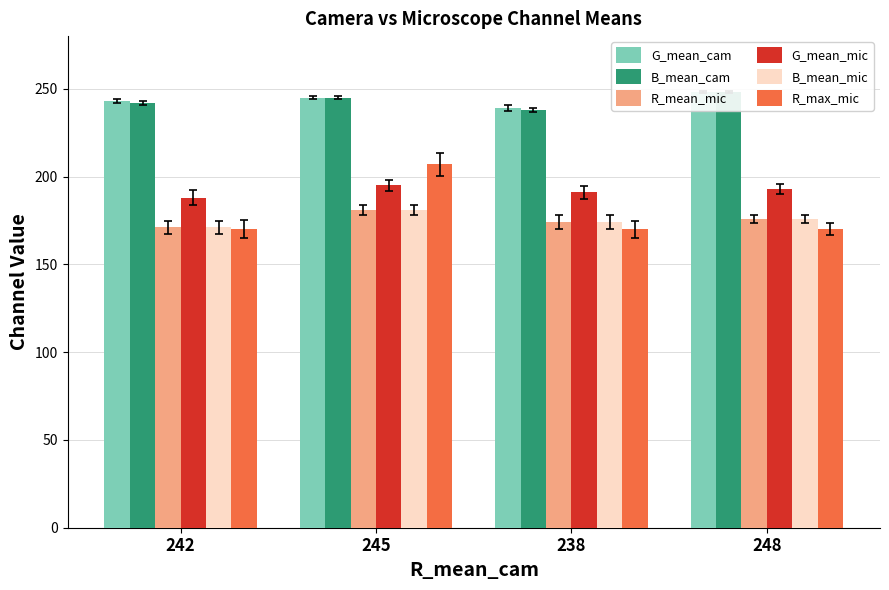

Reading left to right, transcribe all the data shown in this chart.

G_mean_cam: 242=243	245=245	238=239	248=248
B_mean_cam: 242=242	245=245	238=238	248=248
R_mean_mic: 242=171	245=181	238=174	248=176
G_mean_mic: 242=188	245=195	238=191	248=193
B_mean_mic: 242=171	245=181	238=174	248=176
R_max_mic: 242=170	245=207	238=170	248=170